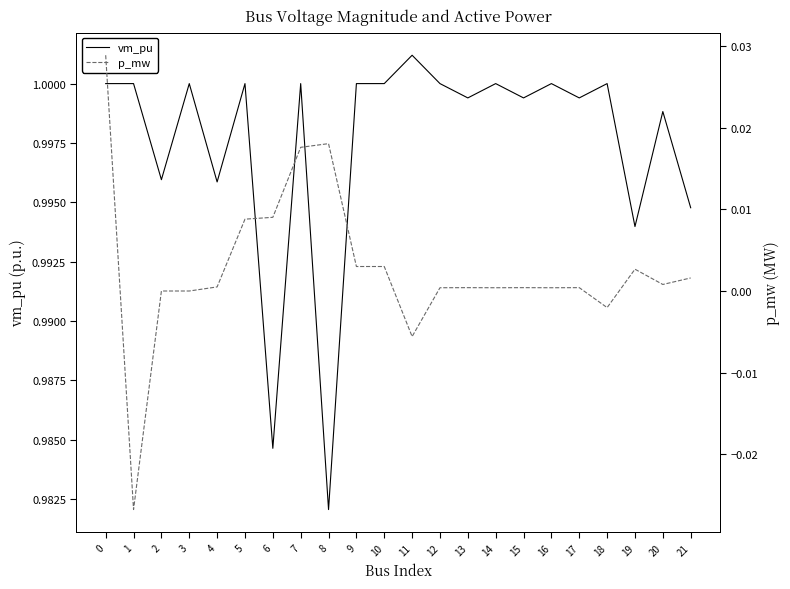

Which has a higher value, 10 or 21?

10